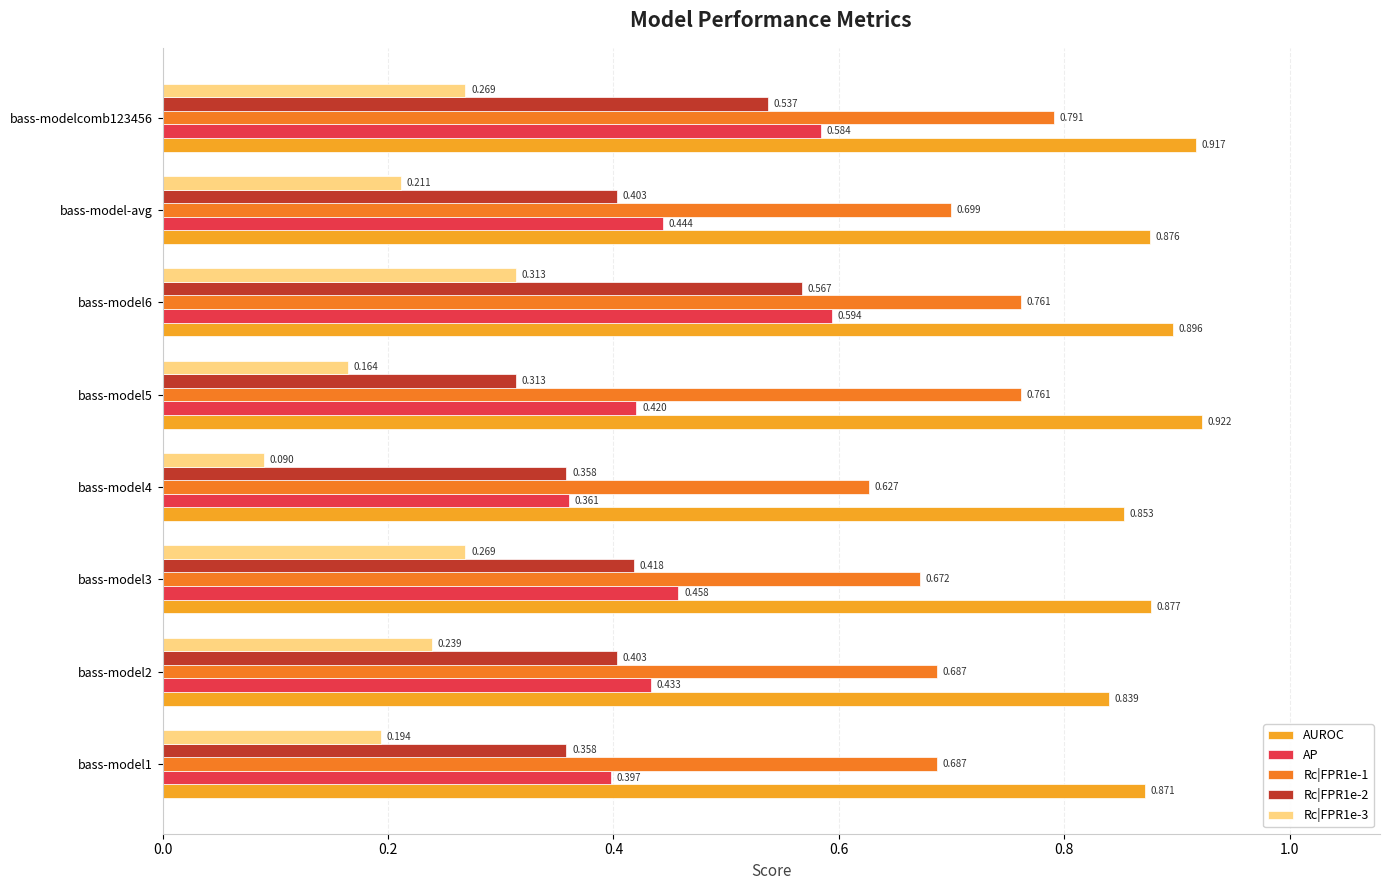

Which series has the largest total across all categories?

AUROC